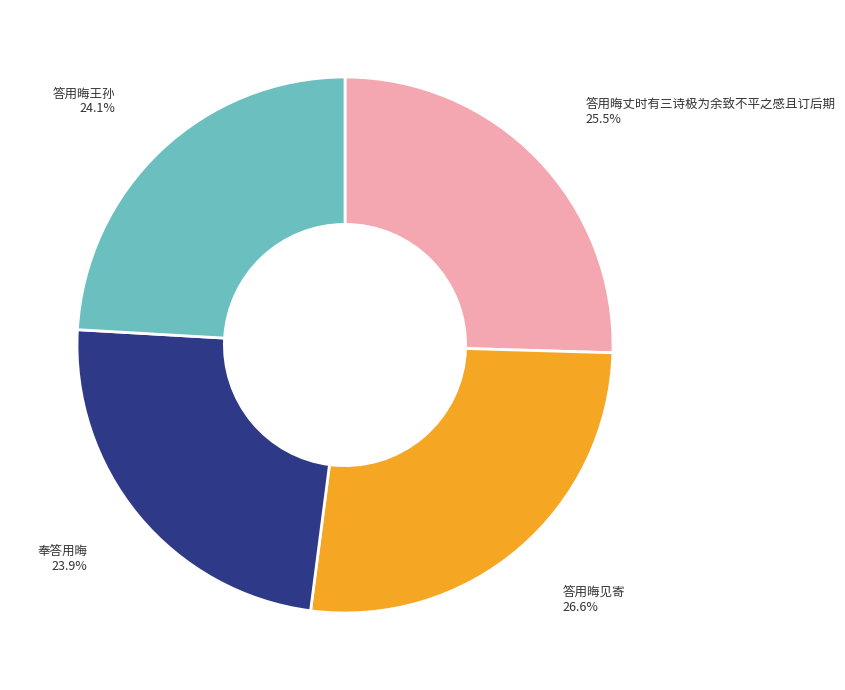

To the nearest percent, what is the combined percentage of 答用晦见寄 and 奉答用晦?

50%